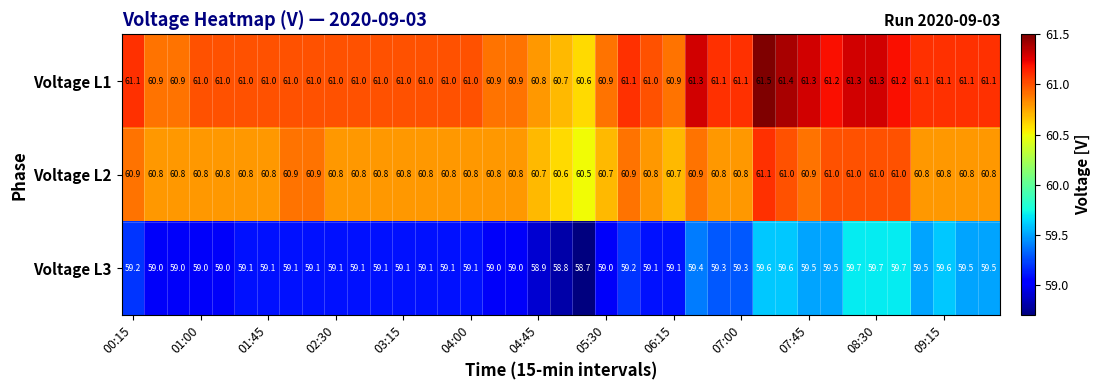

What is the highest value of the Voltage L2 series?

61.1